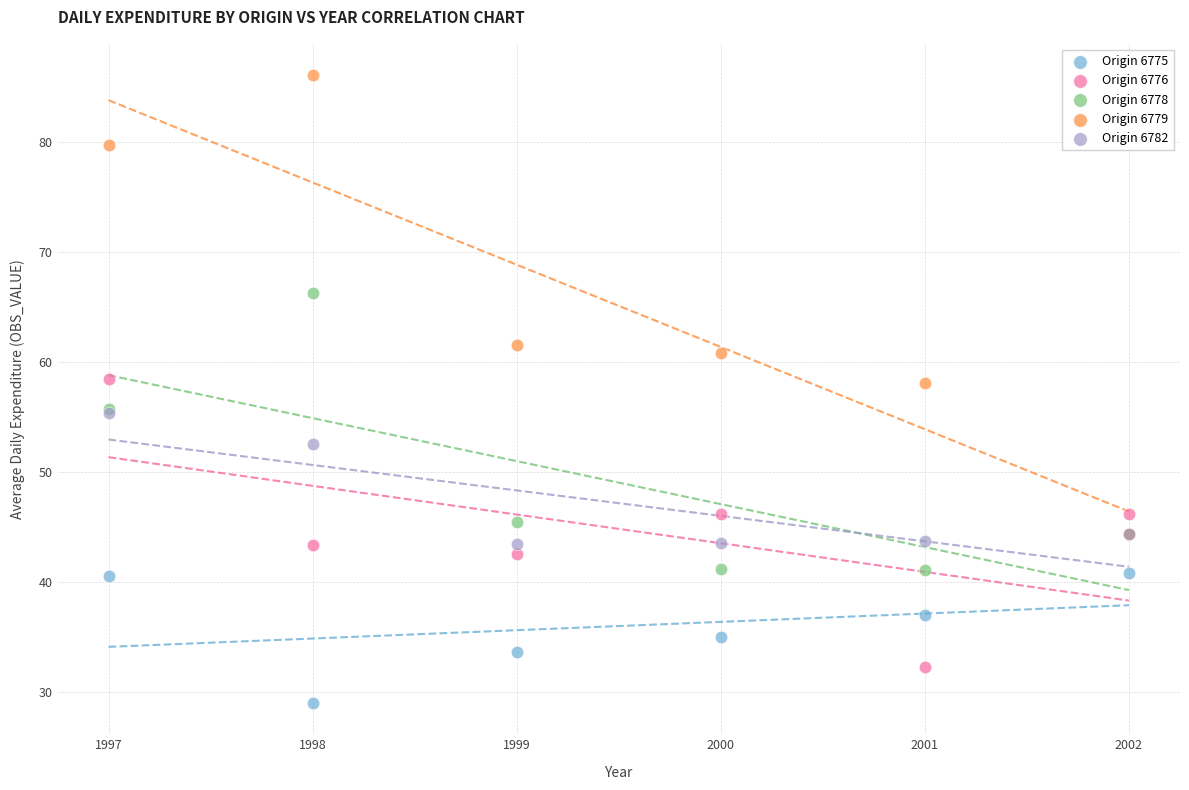

Which series reaches the minimum Y coordinate?

Origin 6775